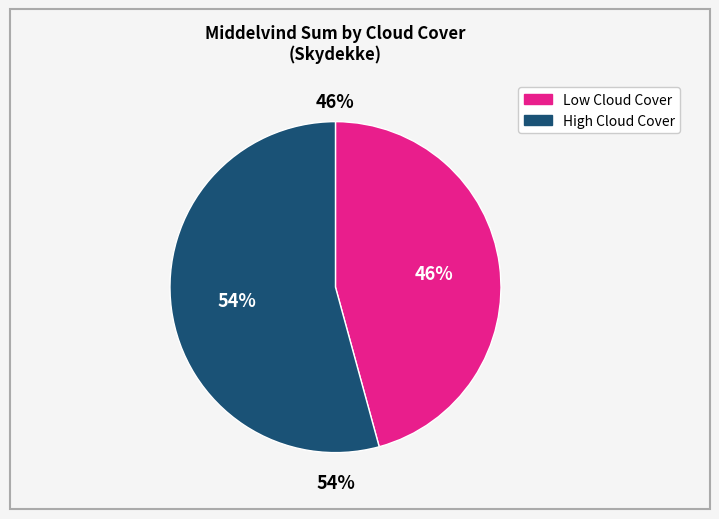

Count the number of slices in the pie.

8